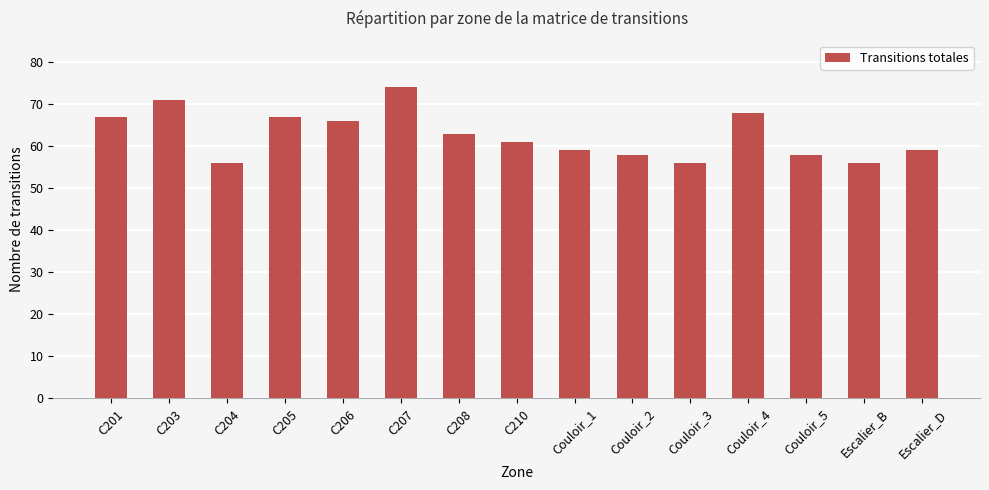

What is the change in value from C201 to C207?

+7